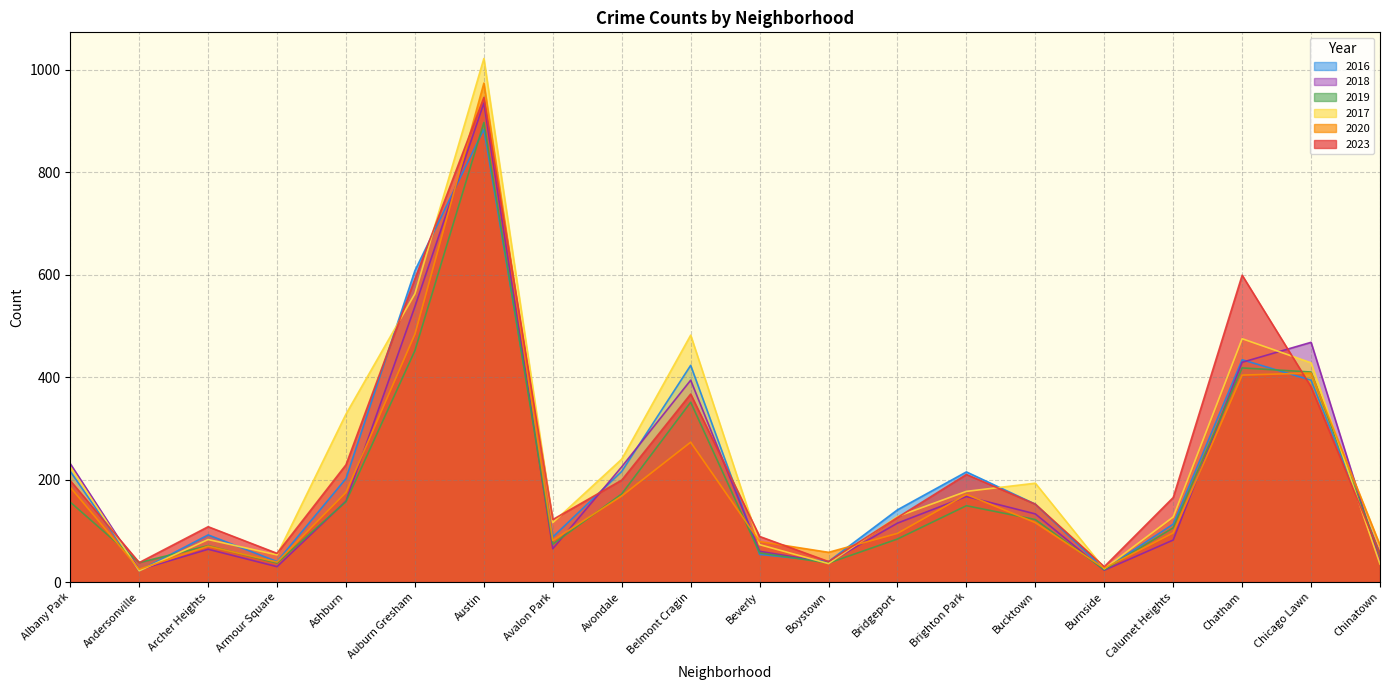

Between Albany Park and Bucktown, which is larger?

Albany Park